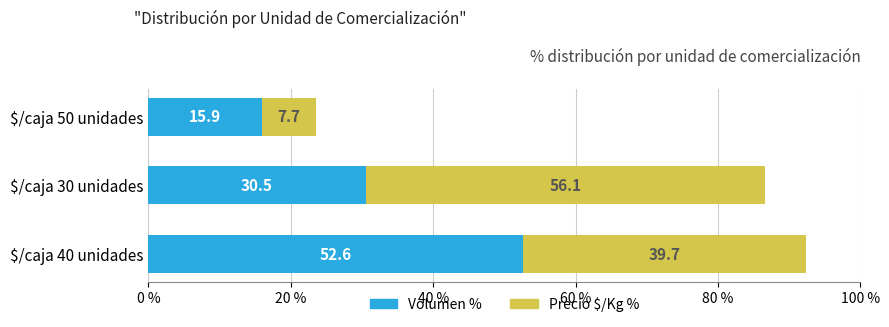

What is the total value across all series at $/caja 50 unidades?

23.6